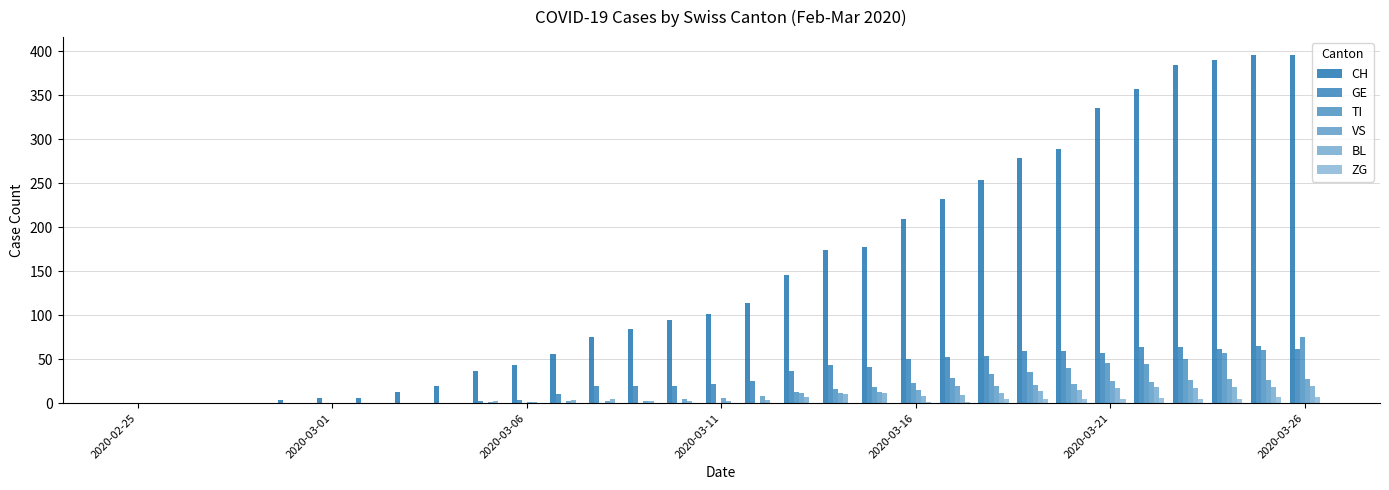

Are the bars horizontal?

No